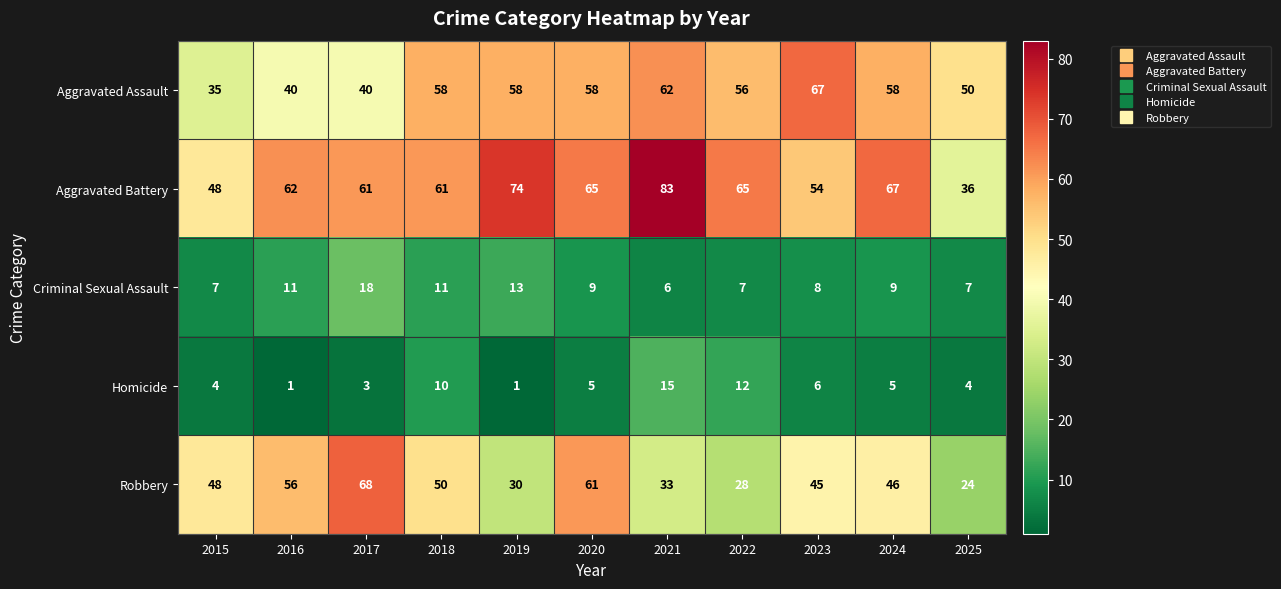

How many series are shown in this chart?

5